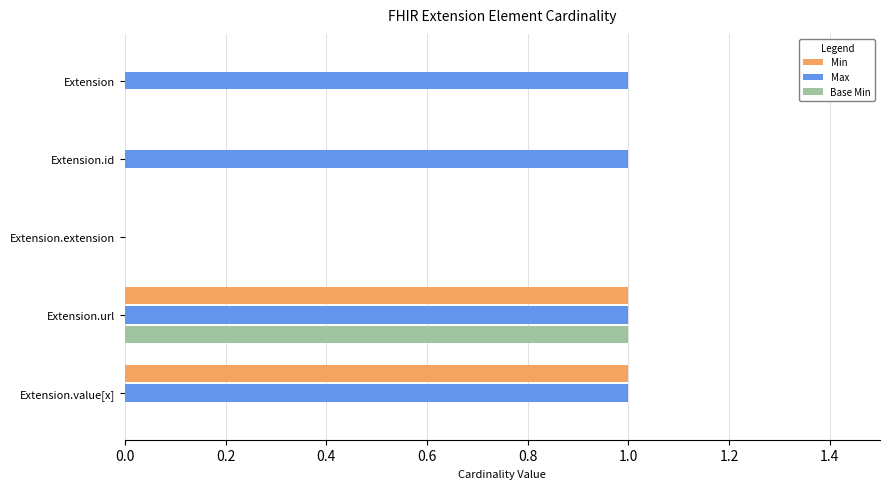

What are all the series names shown in the legend?

Min, Max, Base Min